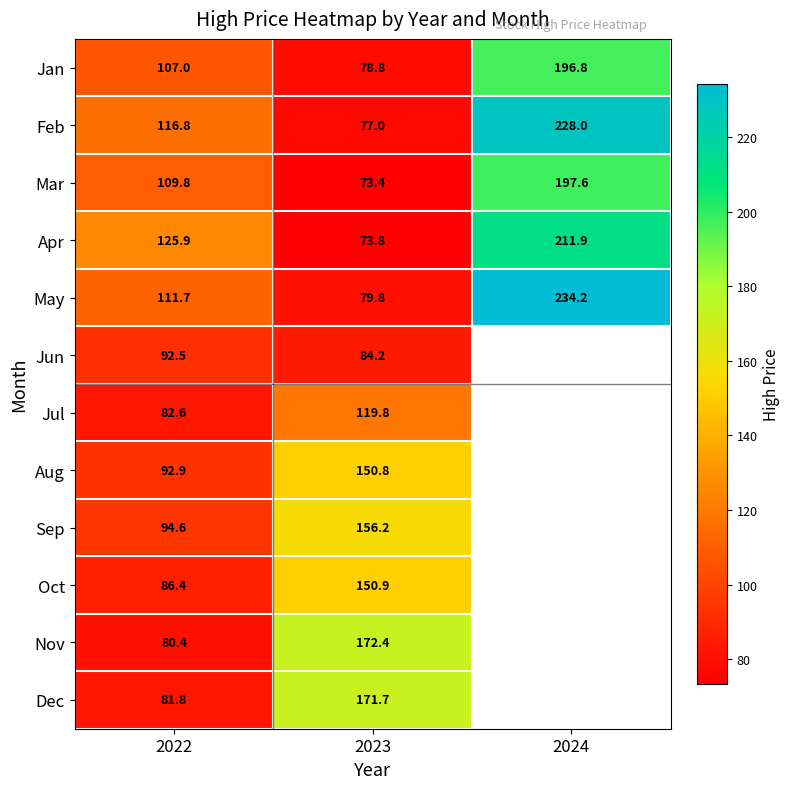

What is the minimum value for Mar?

73.4